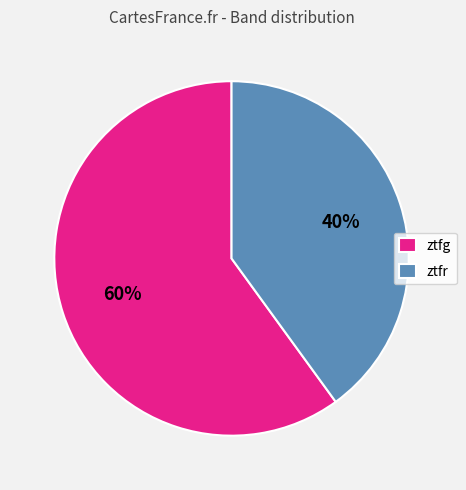

What is the smallest slice in the pie chart?

ztfr